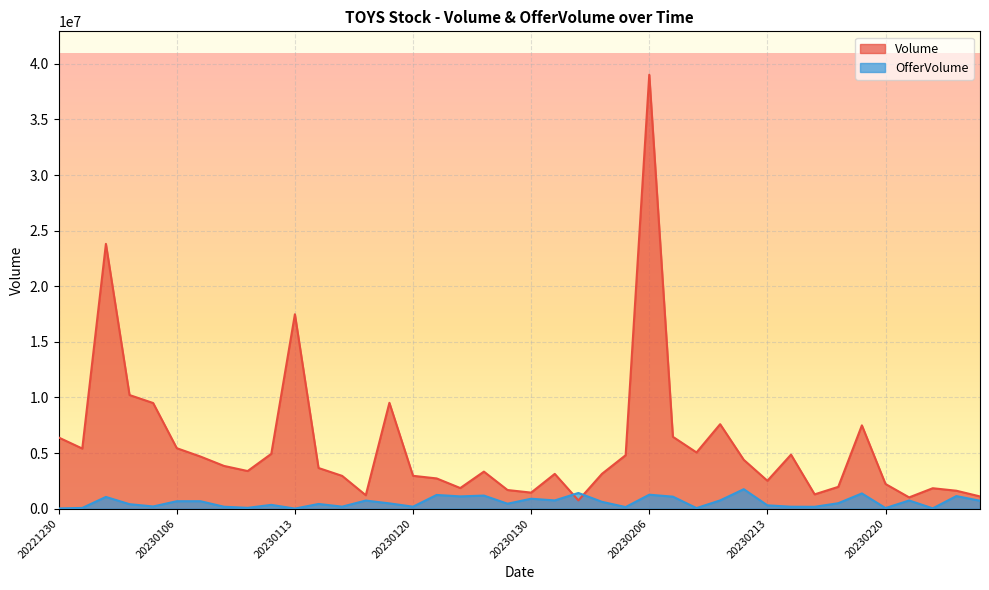

Where is Volume nearest to the value 19882700?

20230113